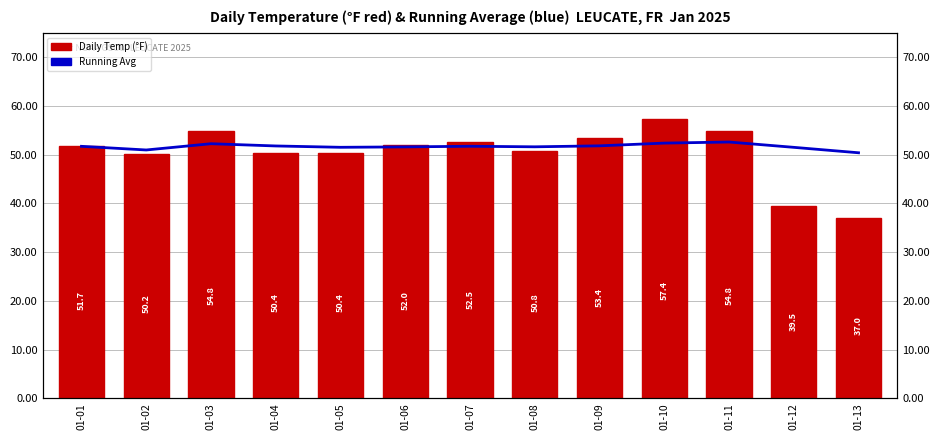

Which category has the lowest value in the Running Average series?

01-13